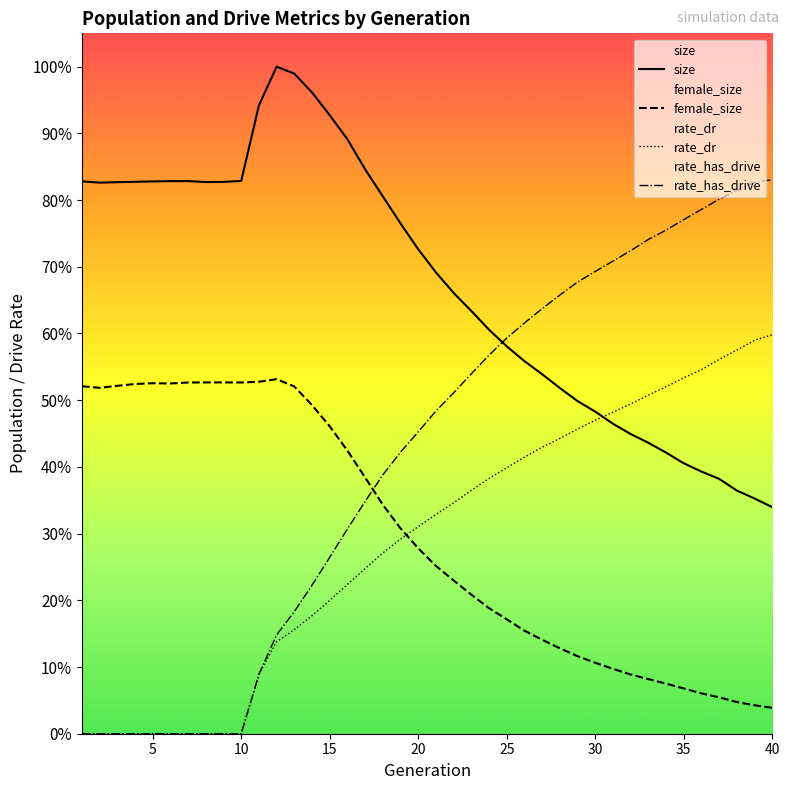

Which series ends up on top after the final intersection of rate_dr and female_size?

rate_dr